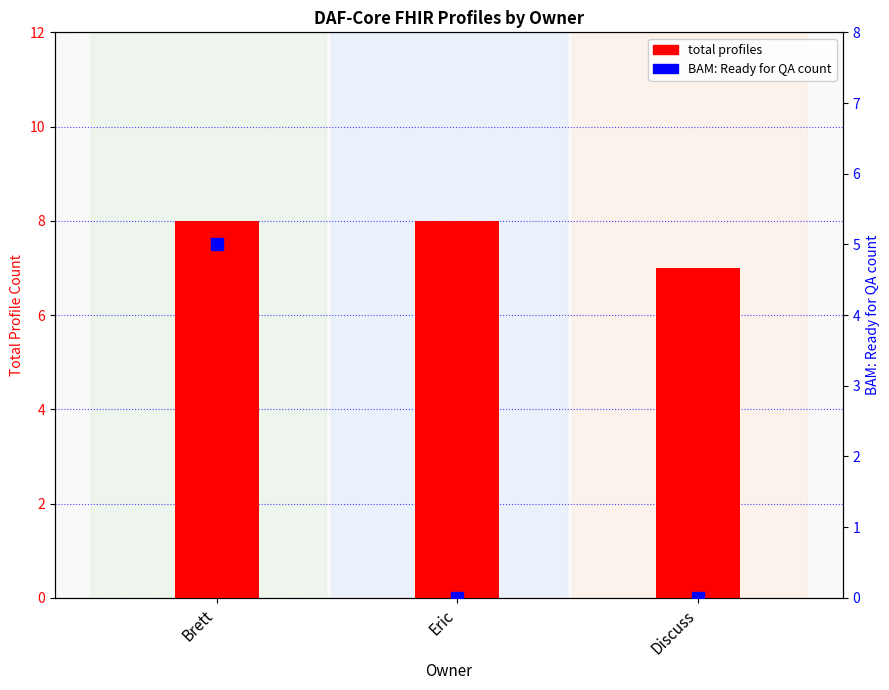

Which series has the largest Y range (max minus min)?

BAM: Ready for QA